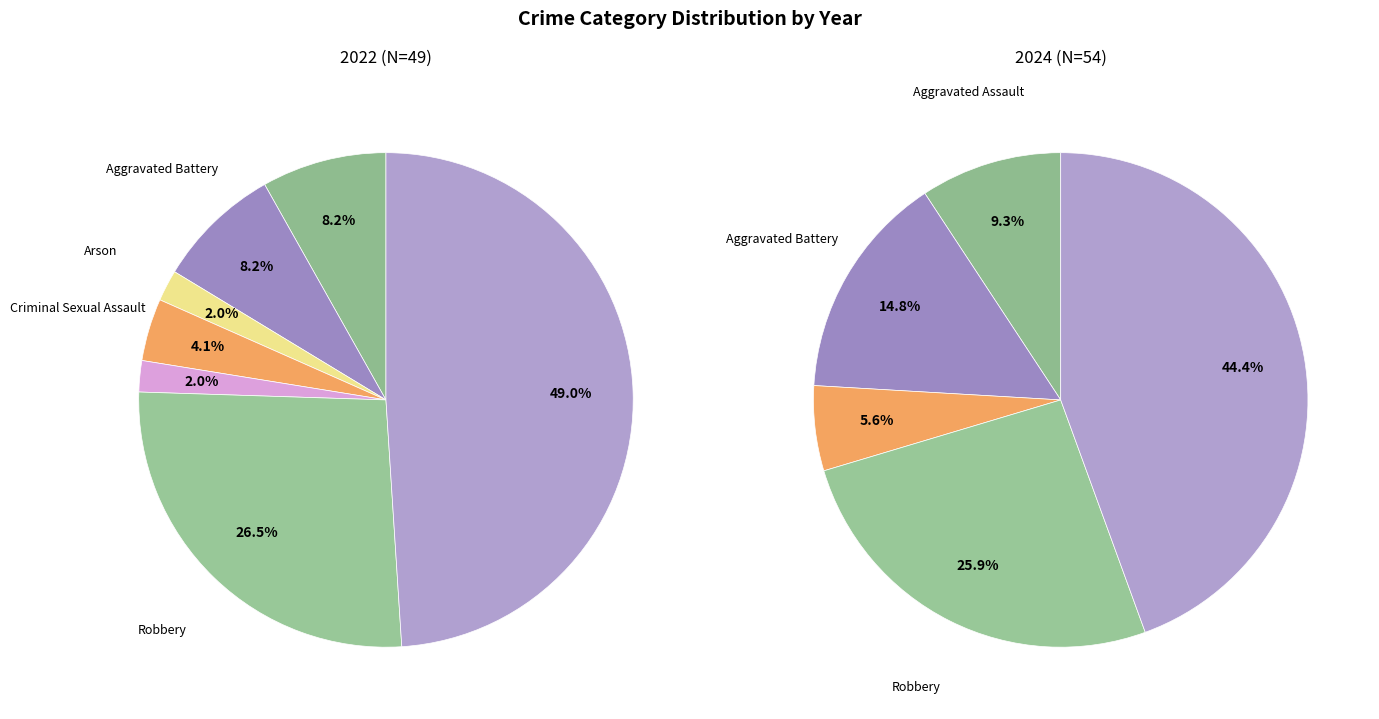

Combined, do 2 and 5 account for over 50%?

No